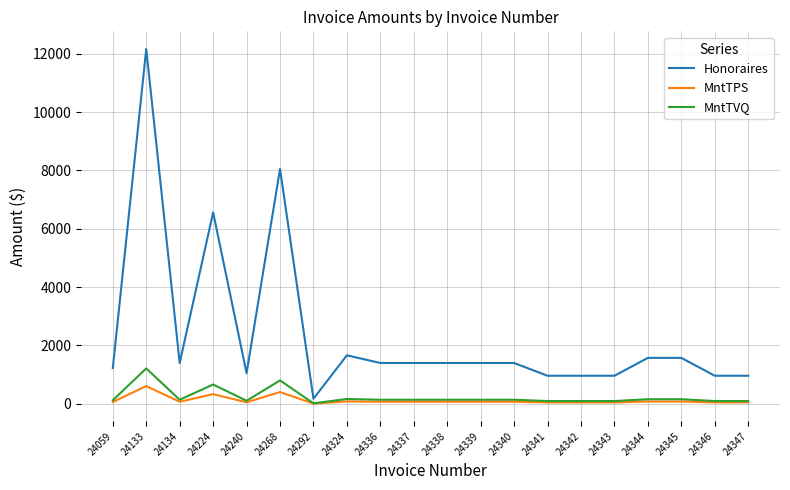

What is the spread (max minus min) of values at 24268?

7647.5